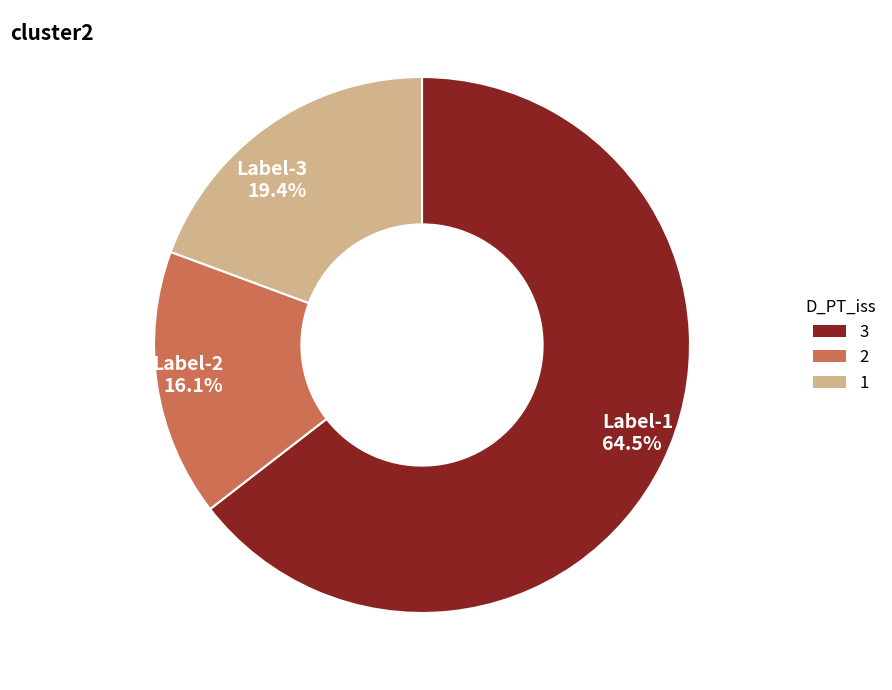

Which category accounts for the majority?

Label-1